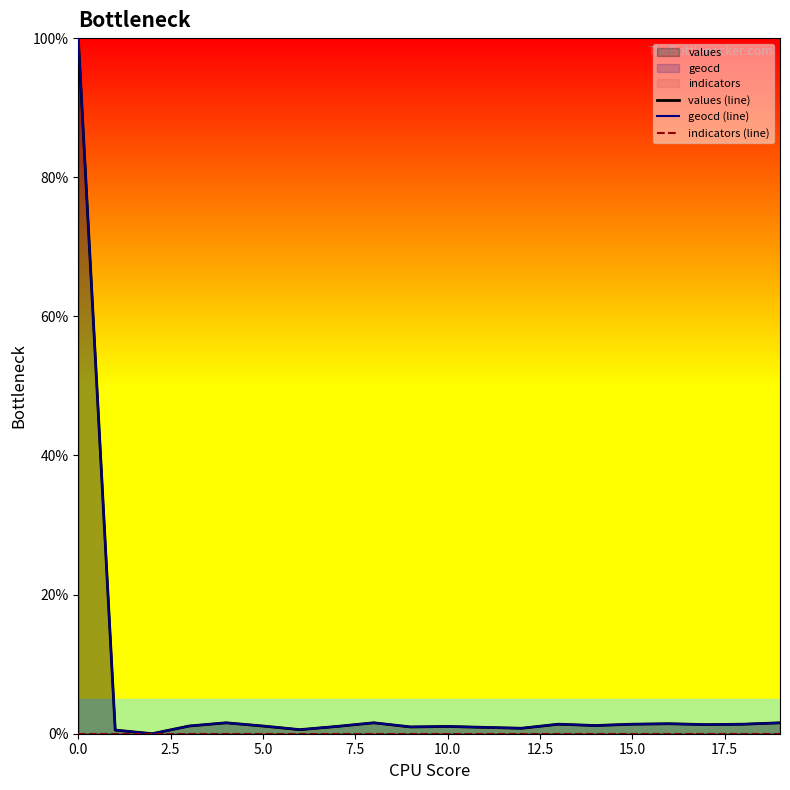

Is the value of values (line) at 12.5 greater than the value of indicators (line) at 17.5?

Yes